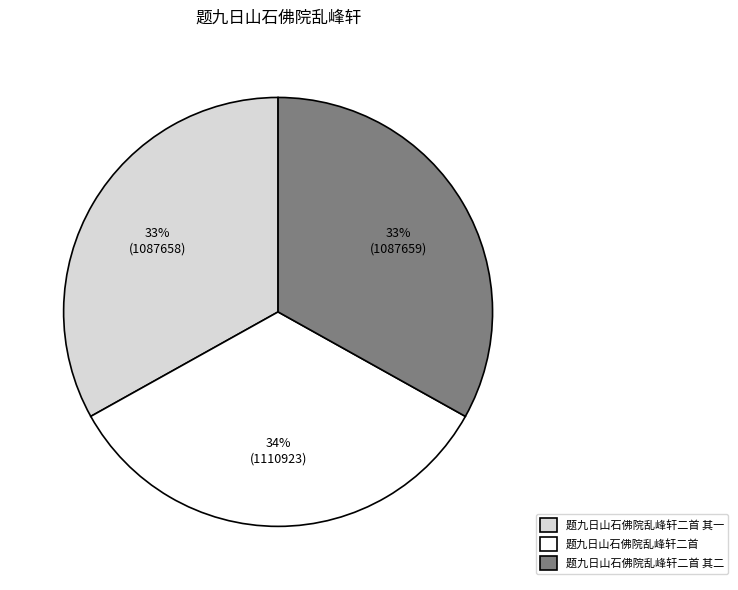

Approximately how many times larger is the value at 题九日山石佛院乱峰轩二首 其一 compared to 题九日山石佛院乱峰轩二首 其二?

1.0